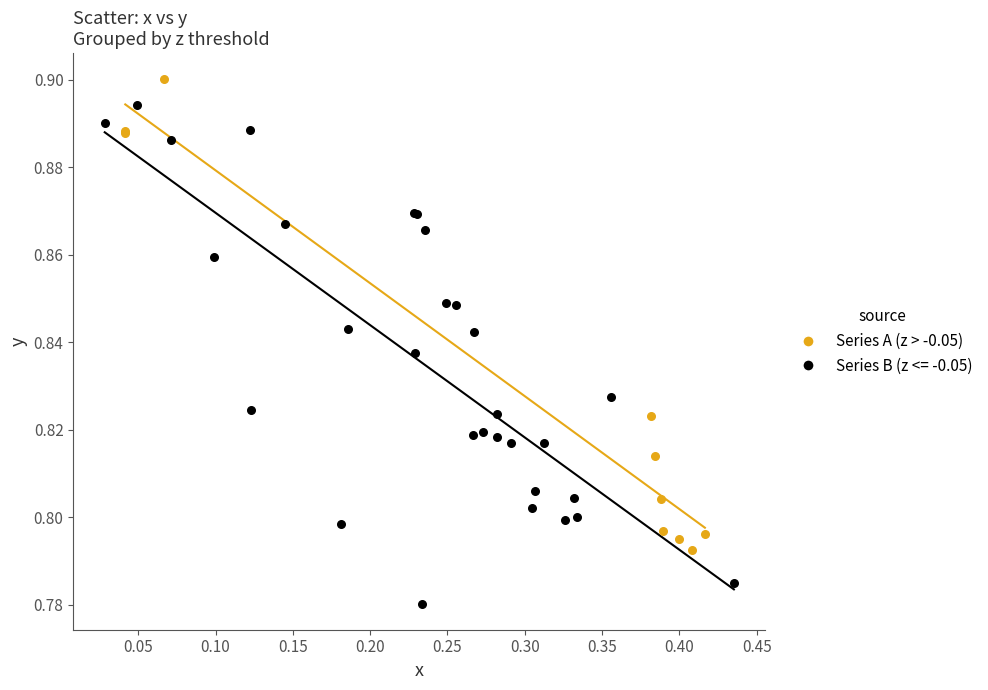

Which series contains the highest Y value?

Series A (z > -0.05)